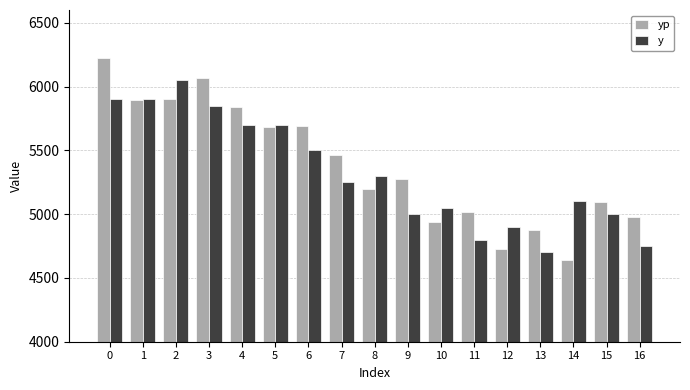

What is the value of the y bar at the 10th from the left?

5000.0